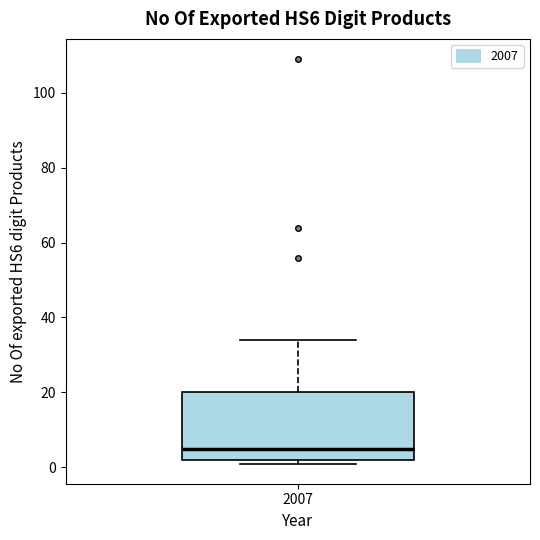

Transcribe this box plot: give where the median line is, the range the box spans, and where the two whiskers end, as read against the y-axis. The values are not printed on the chart, so give them approximately, as read against the axis.

median 6, box 2 to 20, whiskers 2 (just below the box's lower edge) to 34